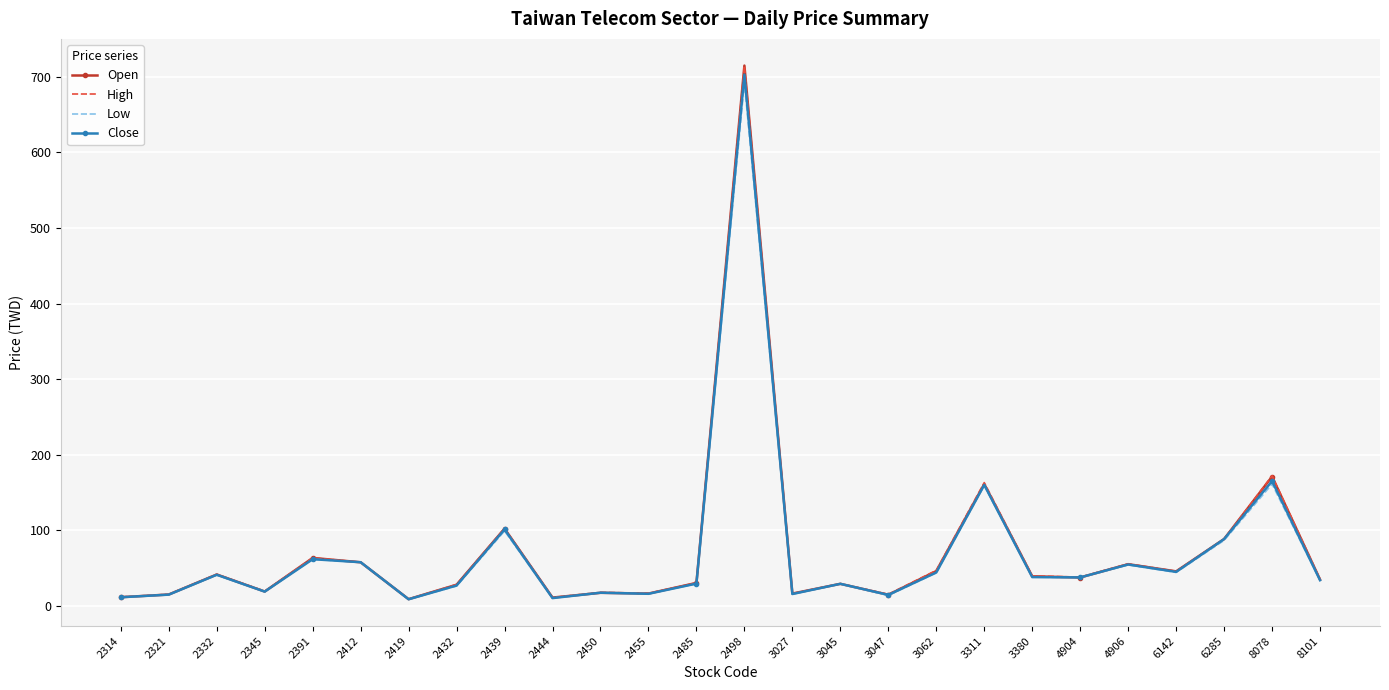

The value of Low at 2419 is 8.5. True or false?

True